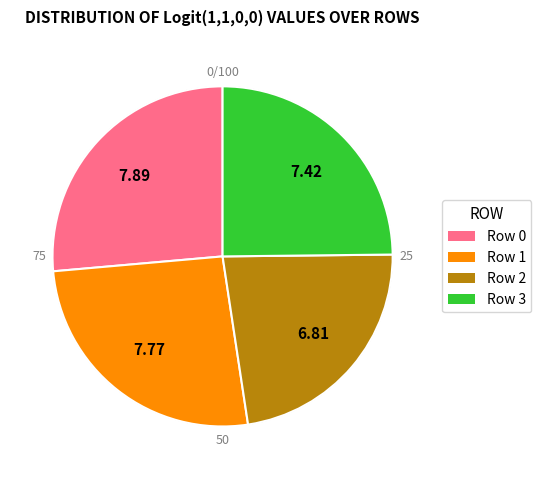

Which slice is the largest?

Row 0